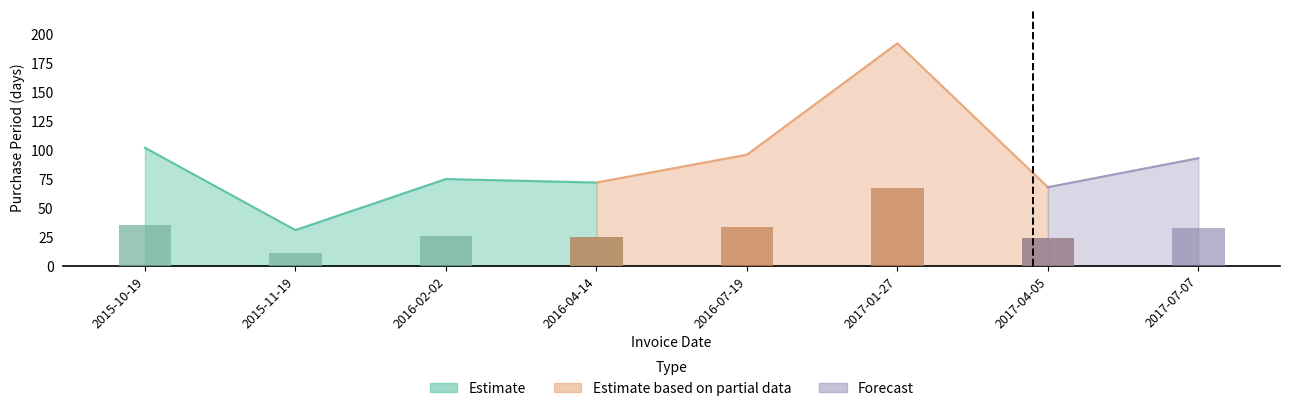

What is the difference between the maximum and minimum values?

161